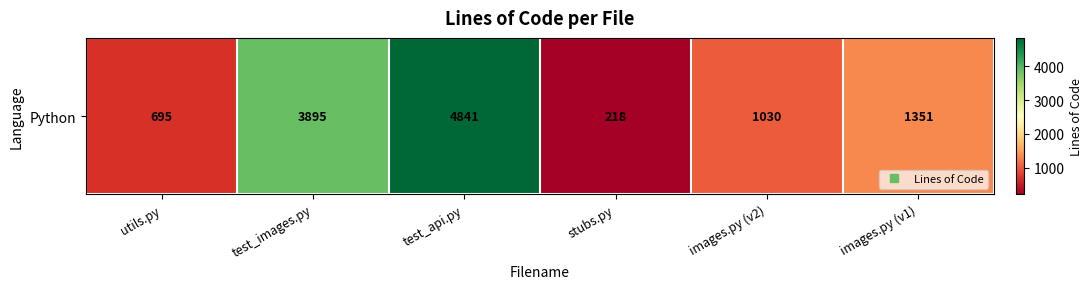

How many categories are shown in the chart?

6